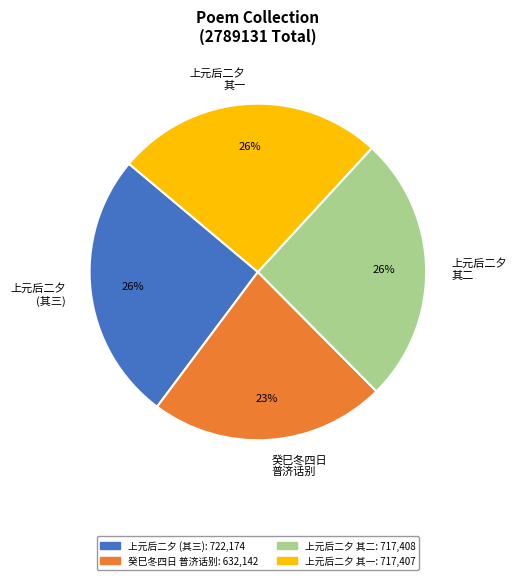

Combined, do 癸巳冬四日 普济话别 and 上元后二夕 (其三) account for over 50%?

No